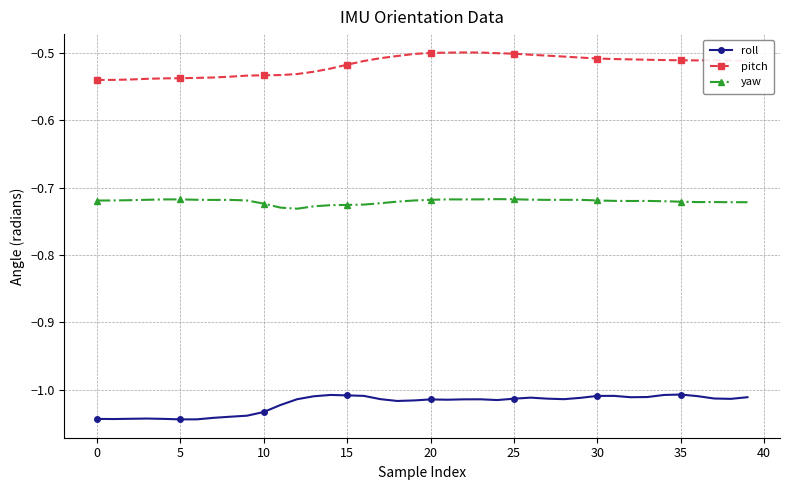

Which series has the largest total across all categories?

pitch